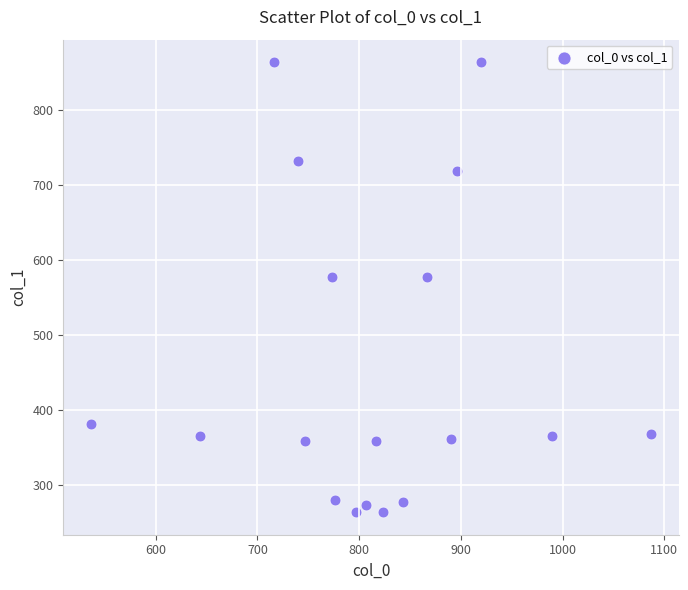

What is the range of X values (max minus min)?

550.0